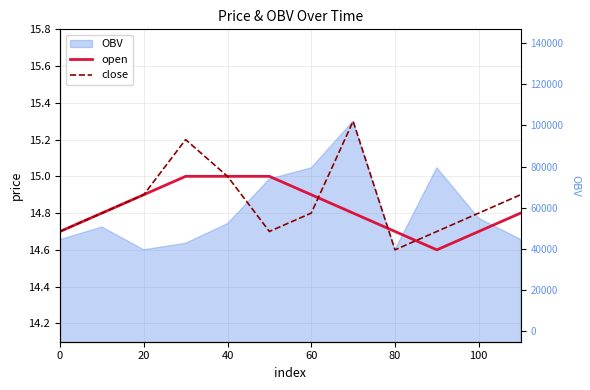

What is the minimum value shown in the chart?

14.6